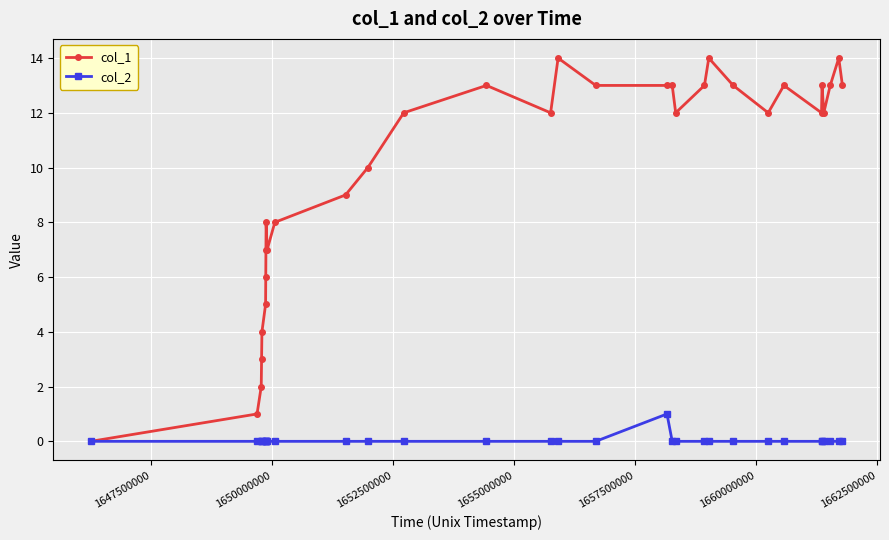

How many distinct data groups are displayed?

2